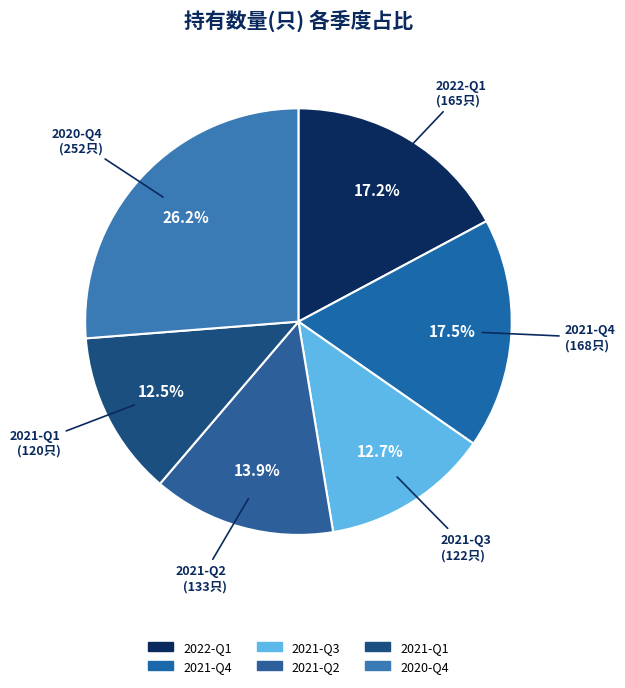

Approximately how many times larger is the value at 2021-Q4 compared to 2020-Q4?

0.7